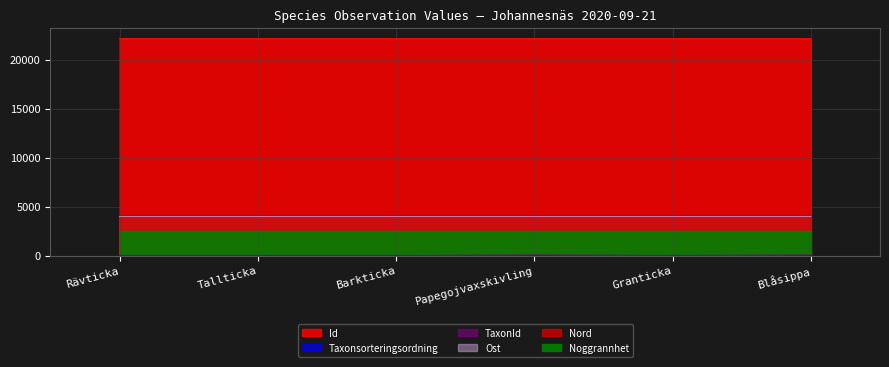

What is the sum of the Nord values at Tallticka and Blåsippa?

8196.1